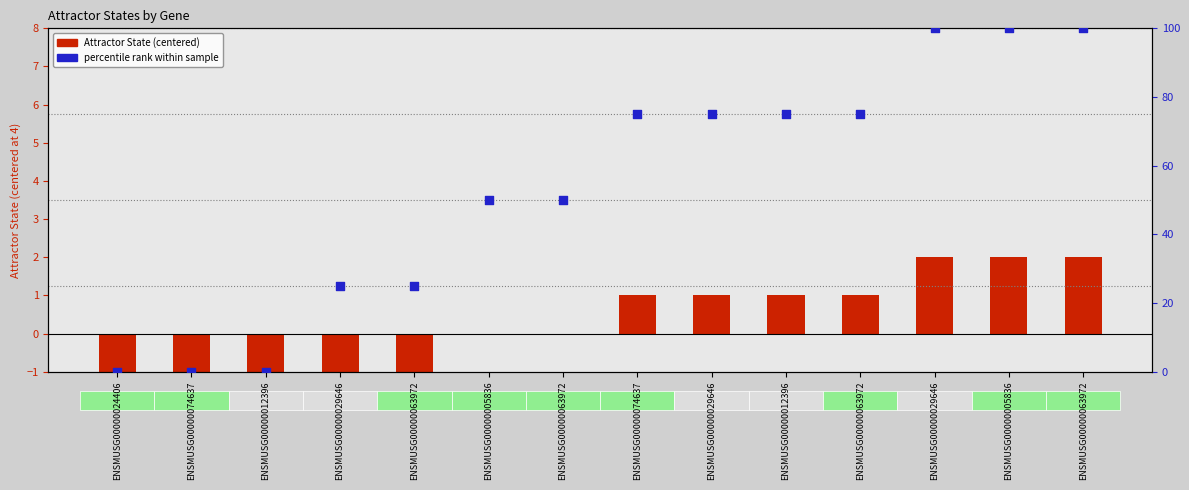

Which series reaches the maximum Y coordinate?

percentile rank within sample